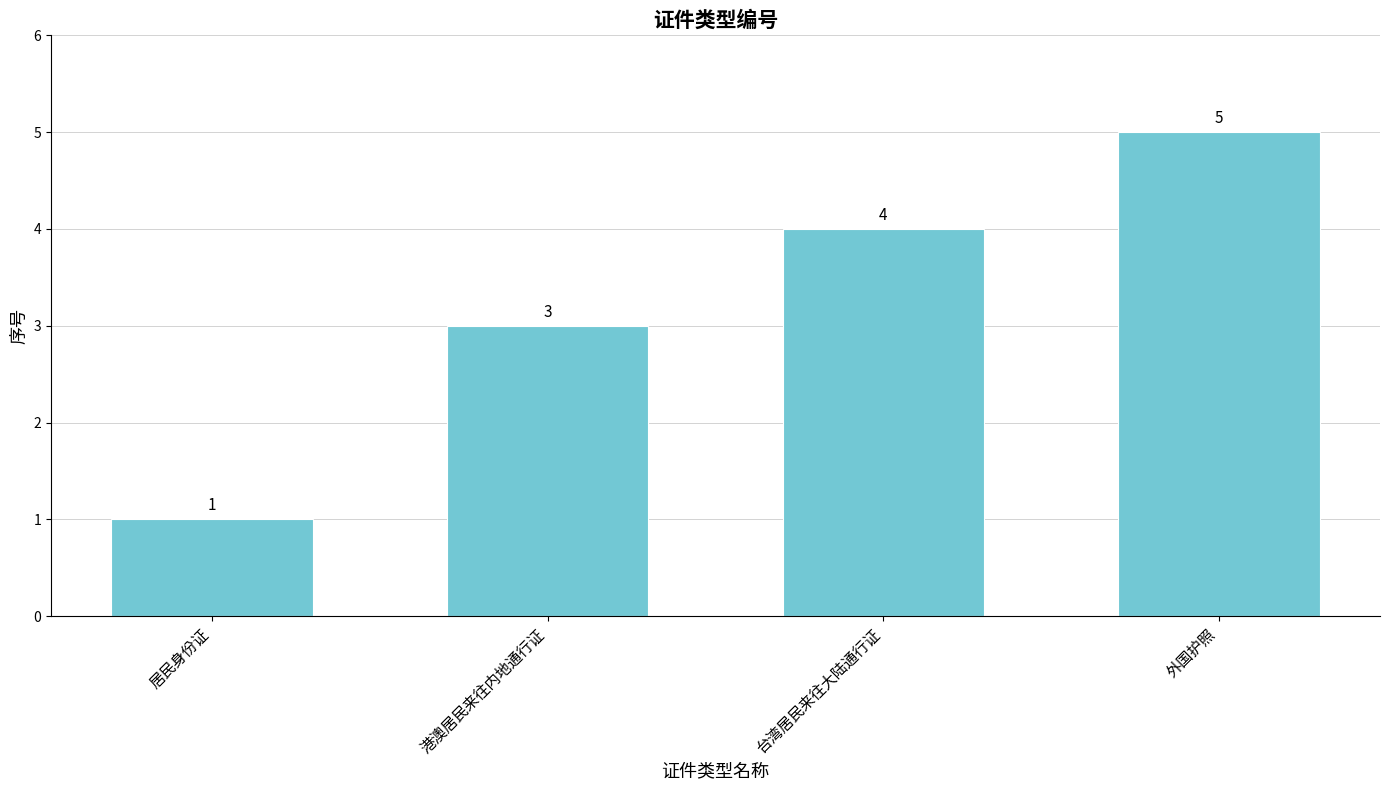

The chart shows a value of 1 at 居民身份证. True or false?

True